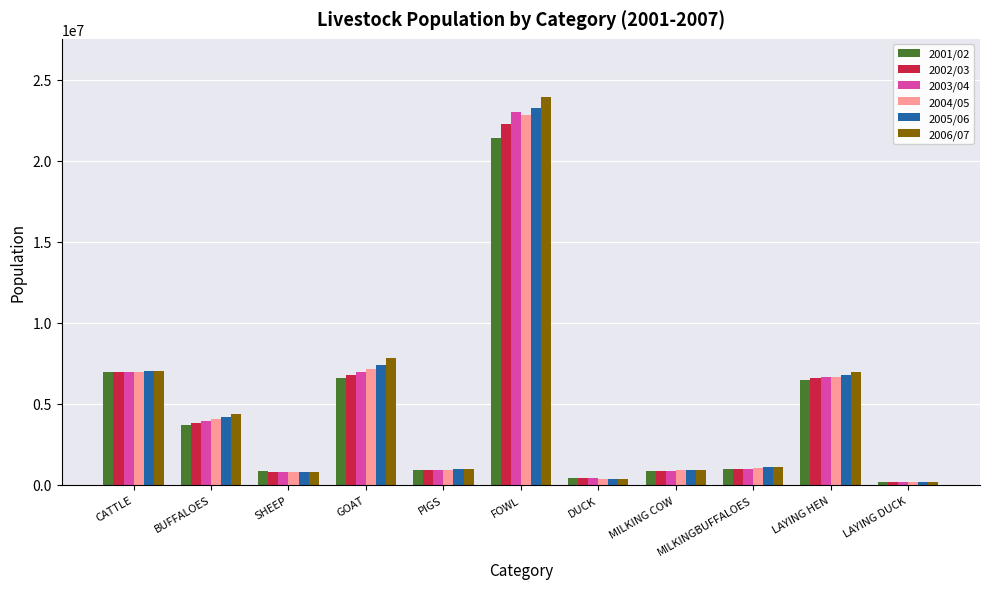

Which series has the widest spread of values?

2006/07